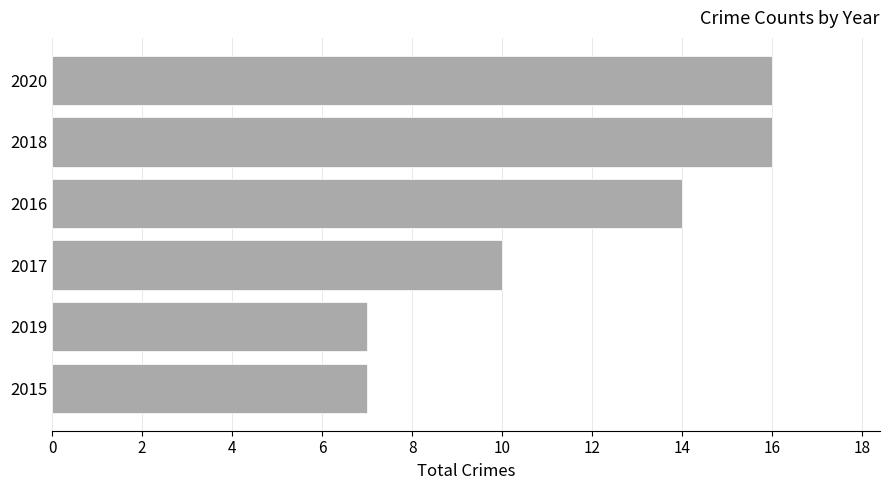

How many data points are less than 14?

3